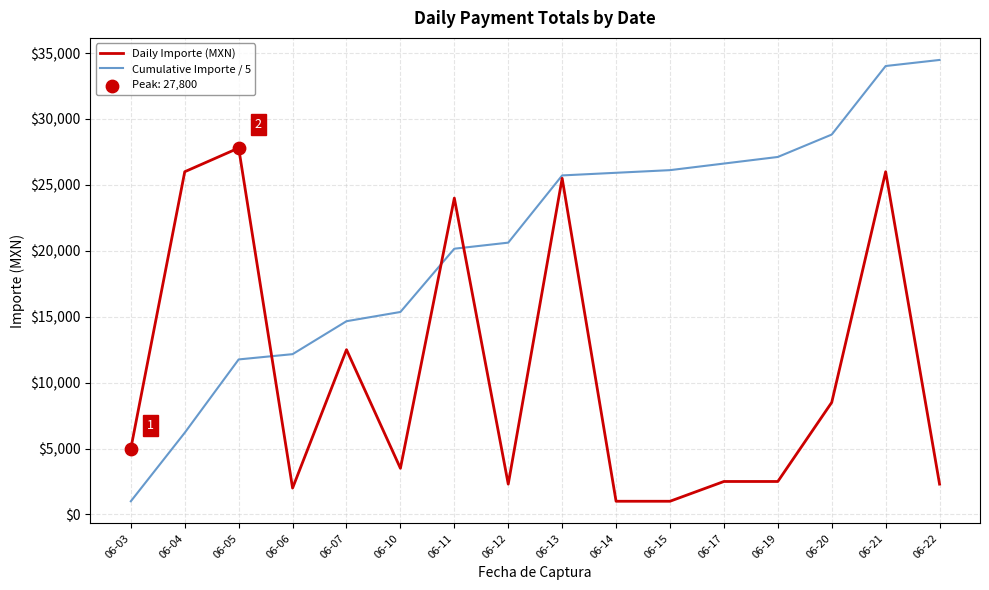

At which category is the sum across all series the highest?

06-21